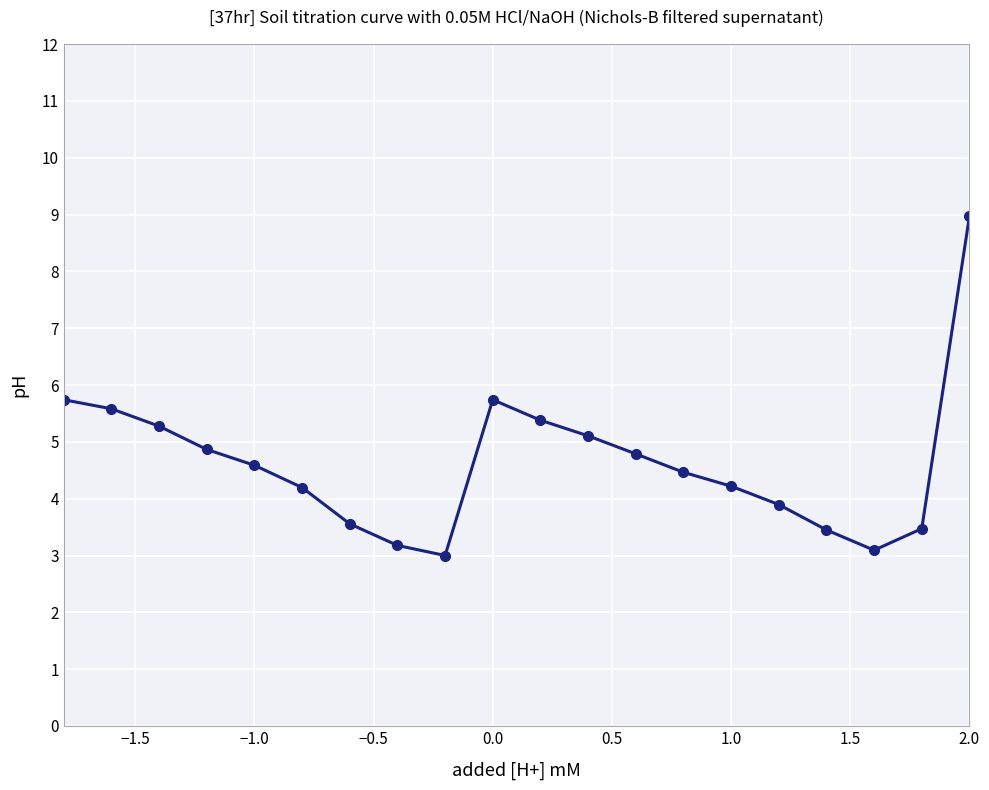

What is the difference between the maximum and minimum values?

6.0